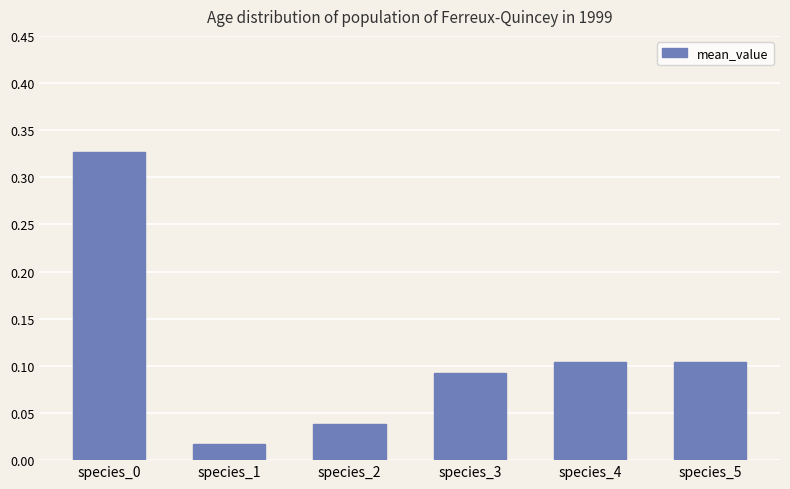

What is the sum of all values?

0.7